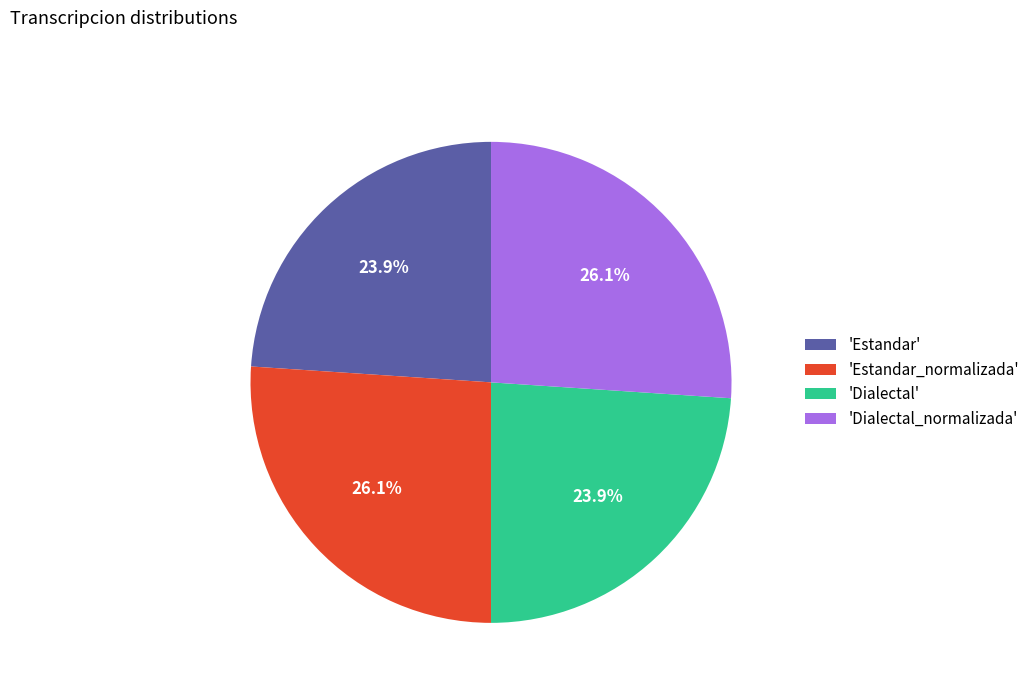

Count the number of slices in the pie.

4